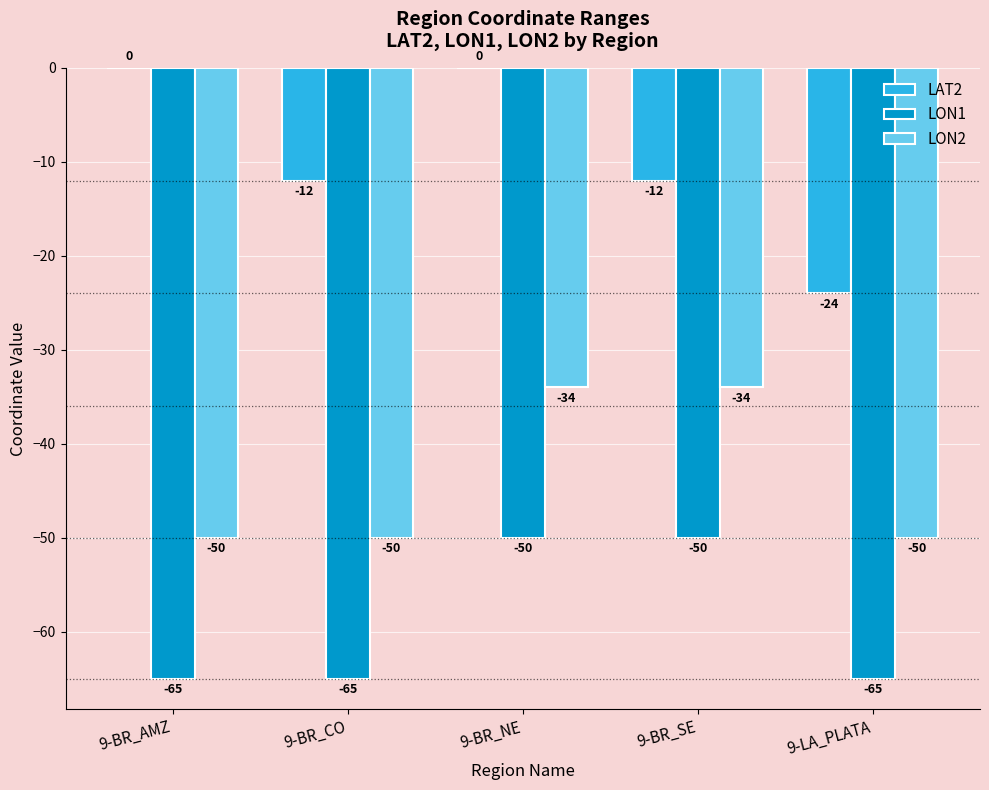

What is the spread (max minus min) of values at 9-BR_SE?

38